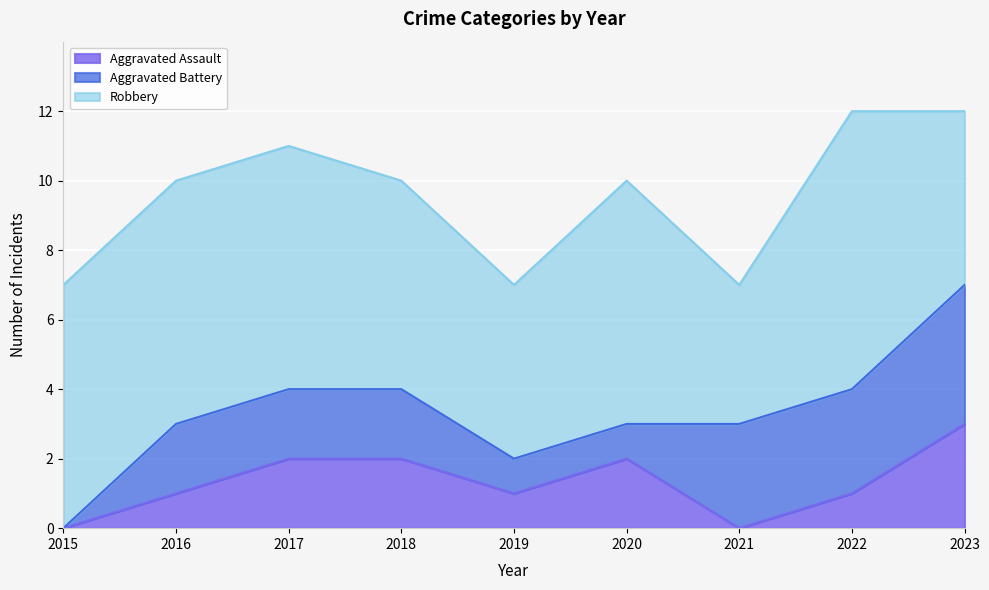

What is the difference between the maximum and minimum values in the Aggravated Assault series?

3